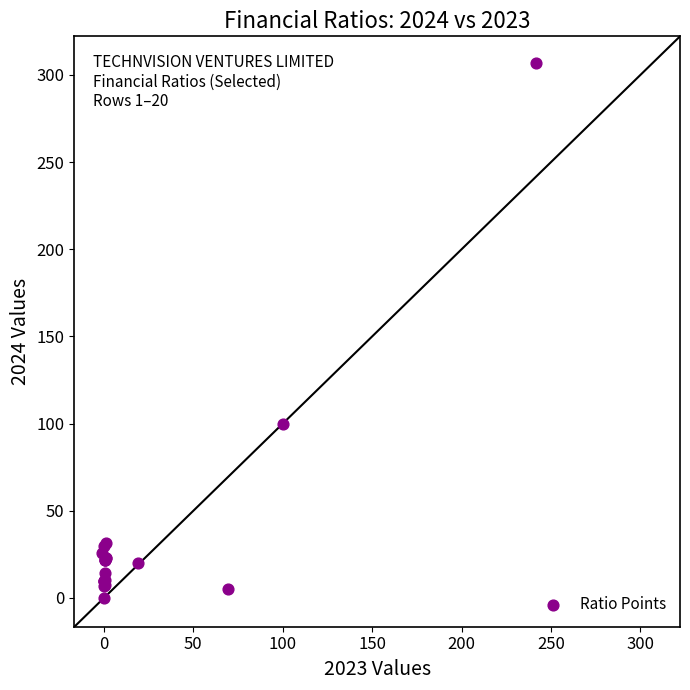

What Y value in the scatter plot is closest to 153?

100.0